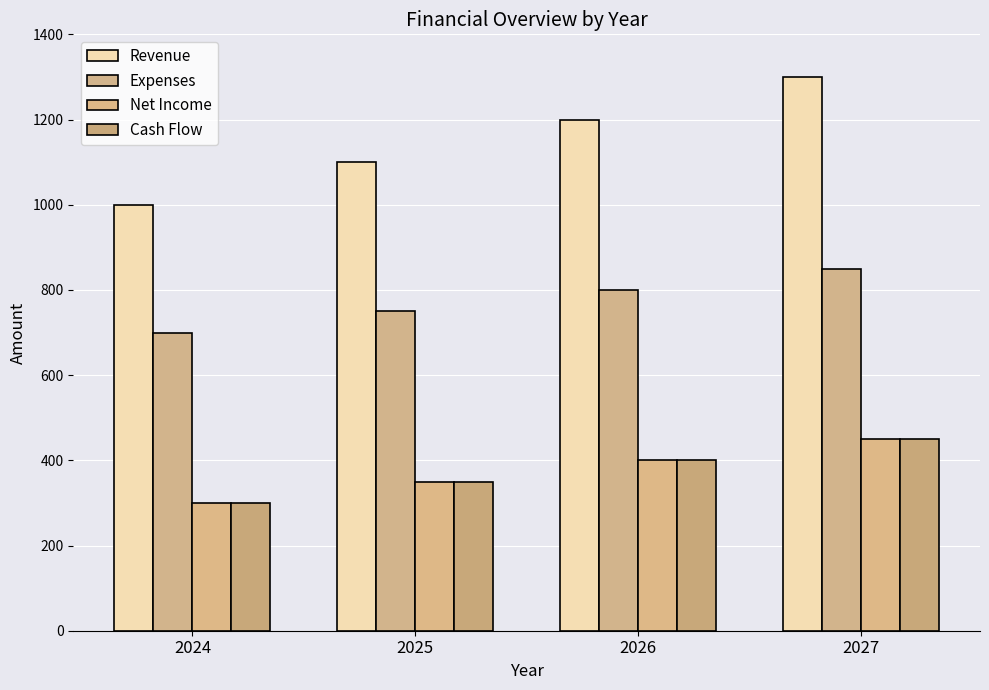

Which series has the largest total across all categories?

Revenue